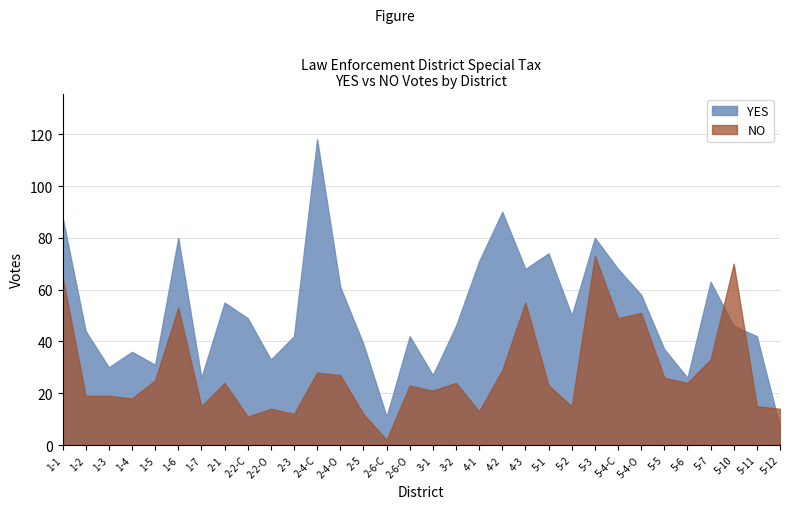

Which series has the widest spread of values?

YES